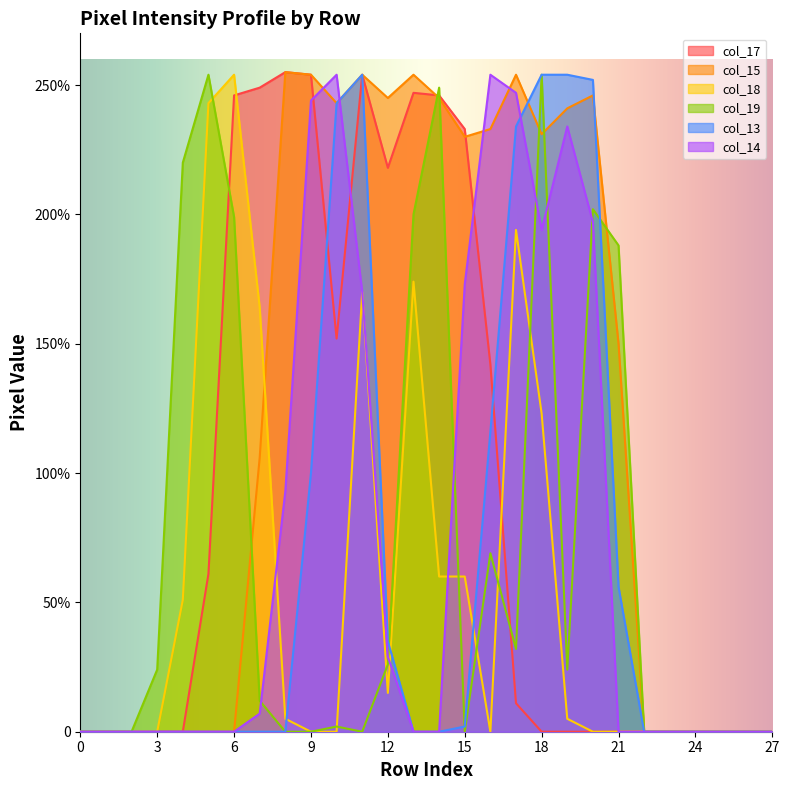

Reading right to left, transcribe all the data shown in this chart.

col_17: 27=0	26=0	25=0	24=0	23=0	22=0	21=0	20=0	19=0	18=0	17=11	16=142	15=233	14=246	13=247	12=218	11=254	10=152	9=254	8=255	7=249	6=246	5=61	4=0	3=0	2=0	1=0	0=0
col_15: 27=0	26=0	25=0	24=0	23=0	22=0	21=150	20=246	19=241	18=231	17=254	16=233	15=230	14=245	13=254	12=245	11=254	10=243	9=254	8=255	7=106	6=0	5=0	4=0	3=0	2=0	1=0	0=0
col_18: 27=0	26=0	25=0	24=0	23=0	22=0	21=0	20=0	19=5	18=123	17=194	16=0	15=60	14=60	13=174	12=15	11=170	10=0	9=0	8=5	7=164	6=254	5=243	4=51	3=0	2=0	1=0	0=0
col_19: 27=0	26=0	25=0	24=0	23=0	22=0	21=188	20=202	19=24	18=254	17=32	16=69	15=0	14=249	13=200	12=26	11=0	10=2	9=0	8=0	7=12	6=199	5=254	4=220	3=24	2=0	1=0	0=0
col_13: 27=0	26=0	25=0	24=0	23=0	22=0	21=56	20=252	19=254	18=254	17=234	16=116	15=2	14=0	13=0	12=35	11=254	10=243	9=100	8=0	7=0	6=0	5=0	4=0	3=0	2=0	1=0	0=0
col_14: 27=0	26=0	25=0	24=0	23=0	22=0	21=0	20=197	19=234	18=194	17=247	16=254	15=173	14=0	13=0	12=29	11=170	10=254	9=244	8=93	7=7	6=0	5=0	4=0	3=0	2=0	1=0	0=0